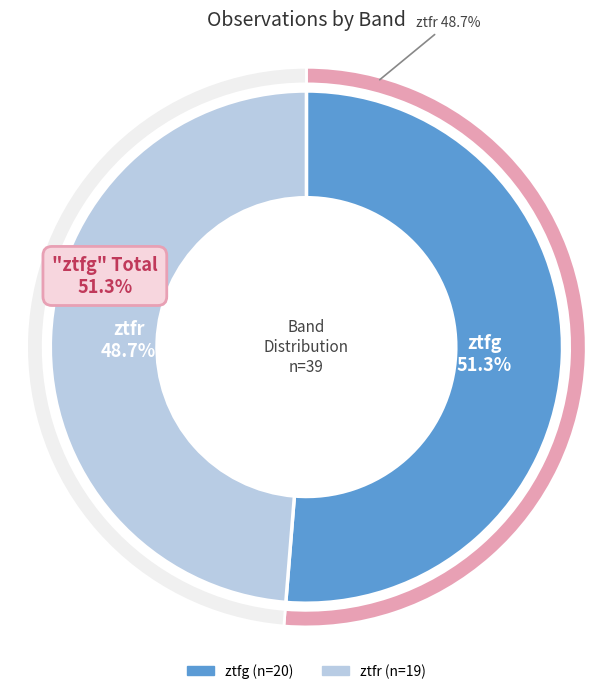

What percentage is the ztfr slice, to the nearest percent?

49%